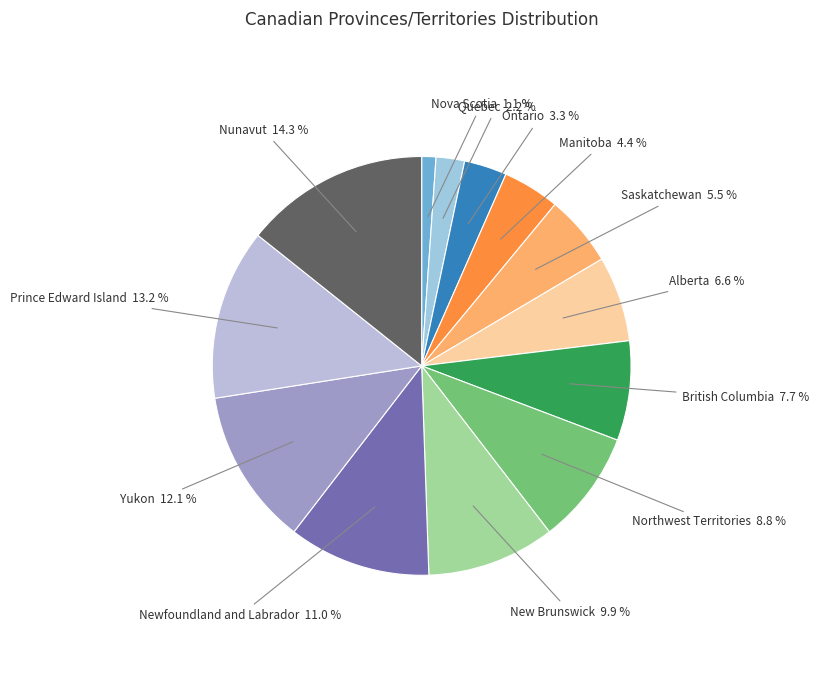

What percentage do Prince Edward Island and Saskatchewan together represent?

18.7%